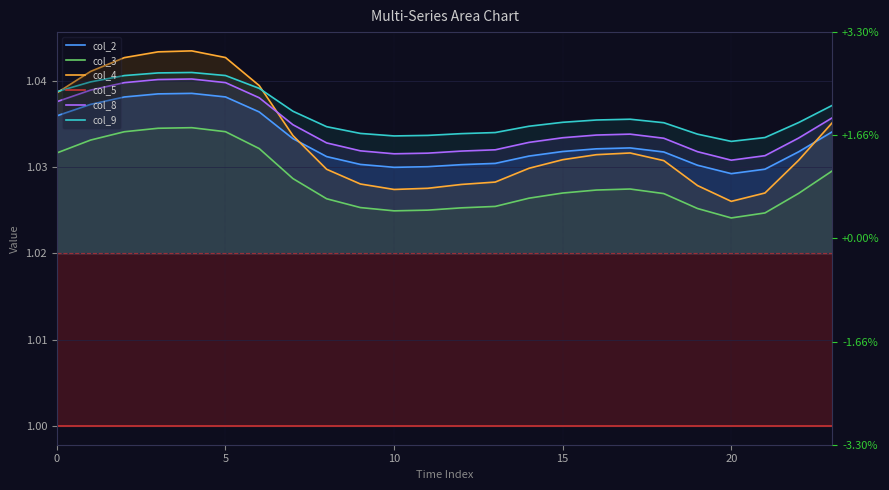

True or false: col_3 has a value of 1.7 at 10.

False